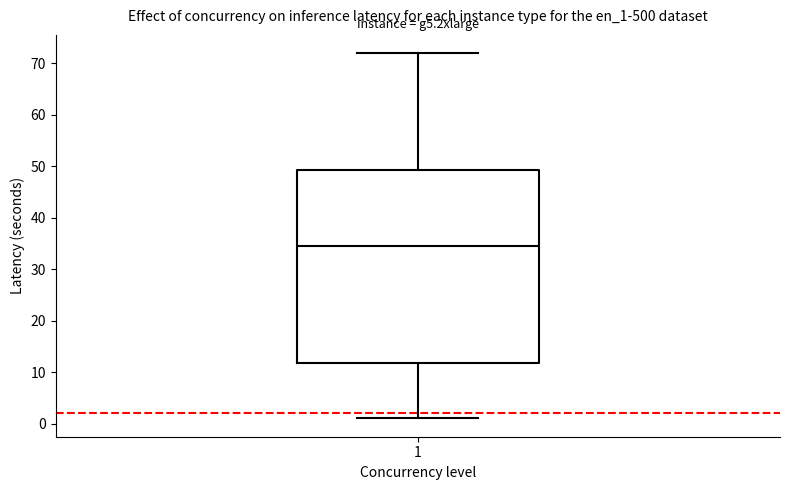

Transcribe this box plot: give where the median line is, the range the box spans, and where the two whiskers end, as read against the y-axis. The values are not printed on the chart, so give them approximately, as read against the axis.

median 35, box 12 to 49, whiskers 1 to 72